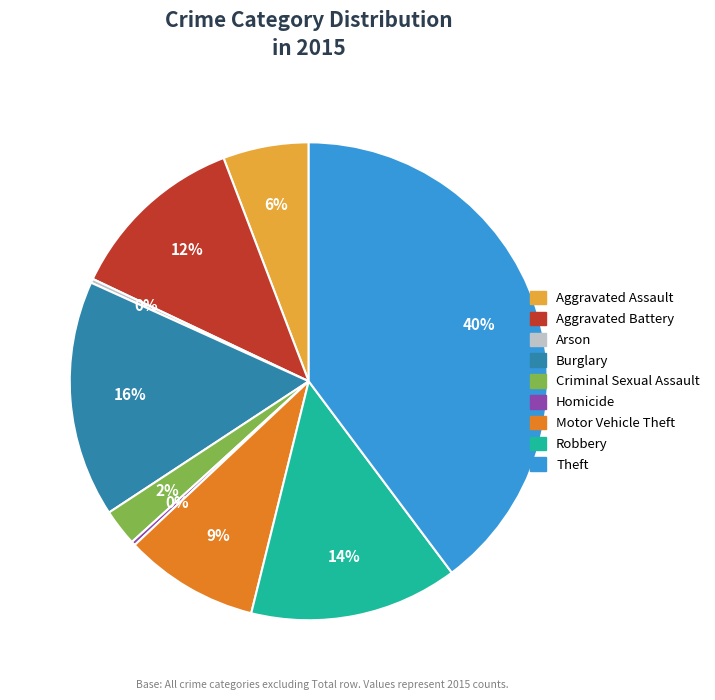

The Motor Vehicle Theft slice represents 9% of the pie. True or false?

True